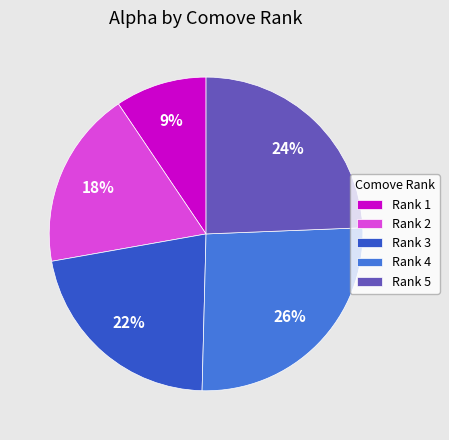

To the nearest percent, what is the difference between the largest and smallest slice percentages?

17%